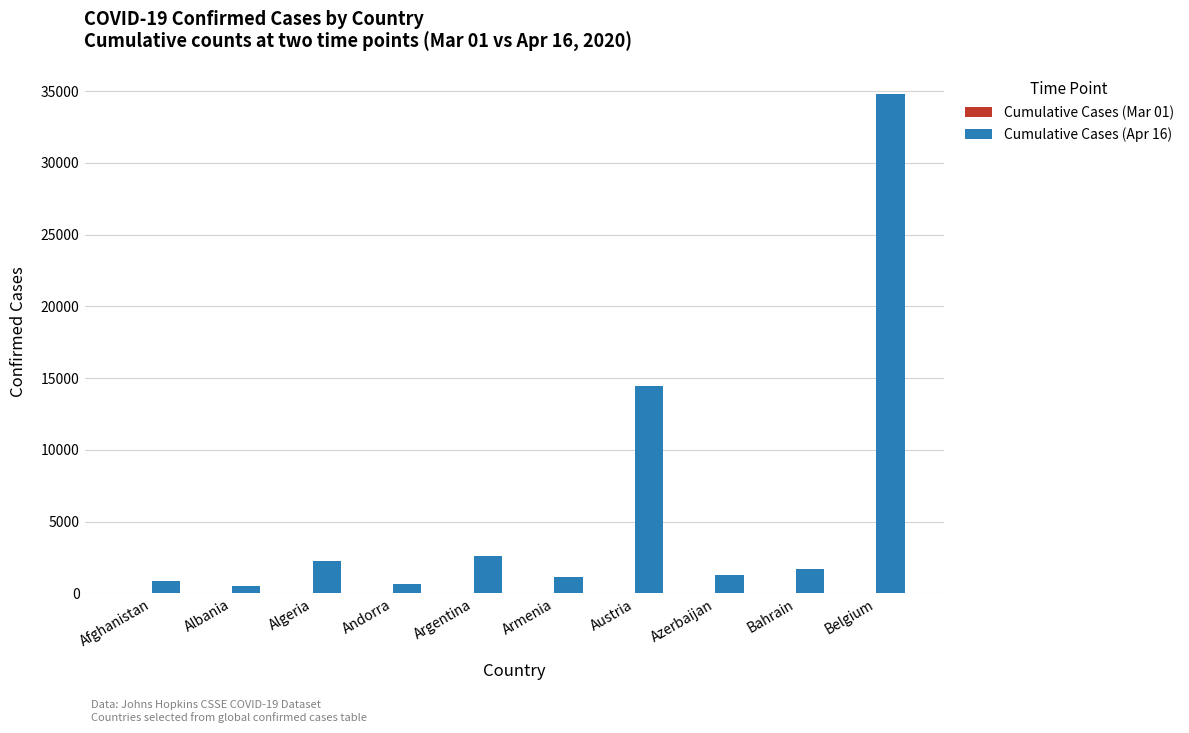

How many groups of bars are there?

10